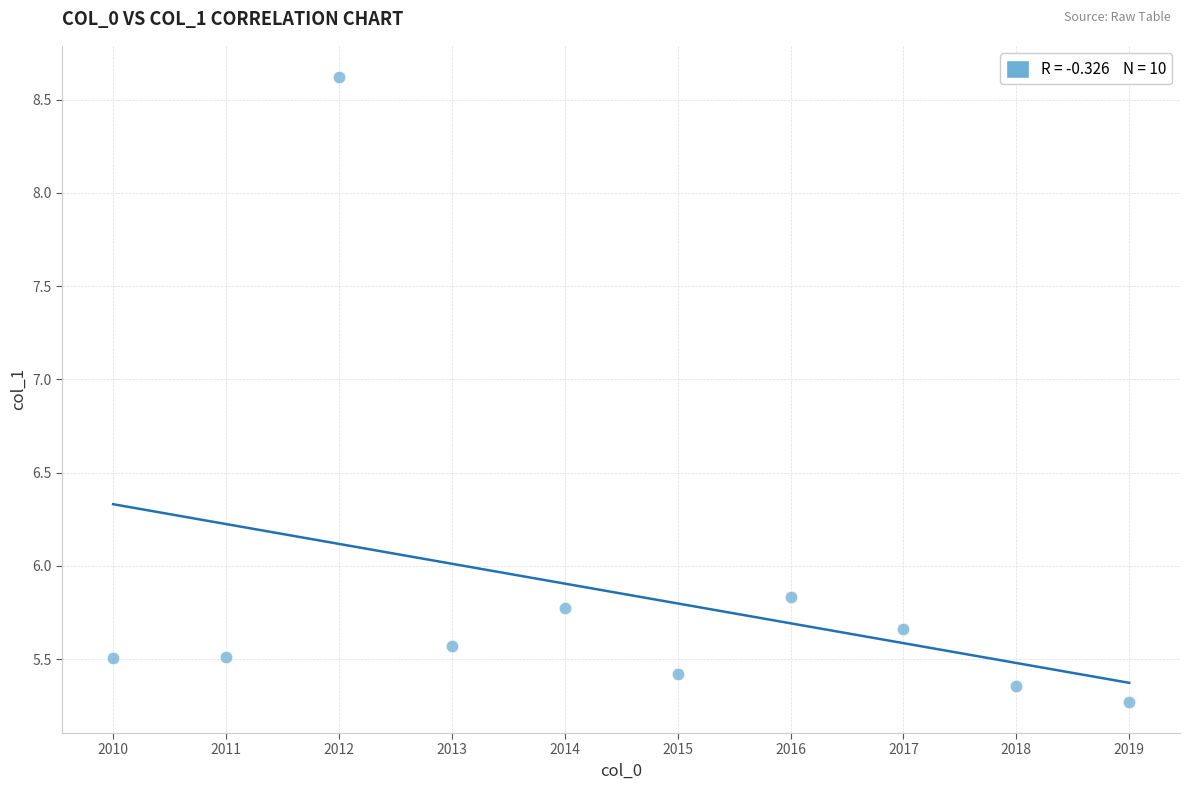

What Y value in the scatter plot is closest to 6?

5.8